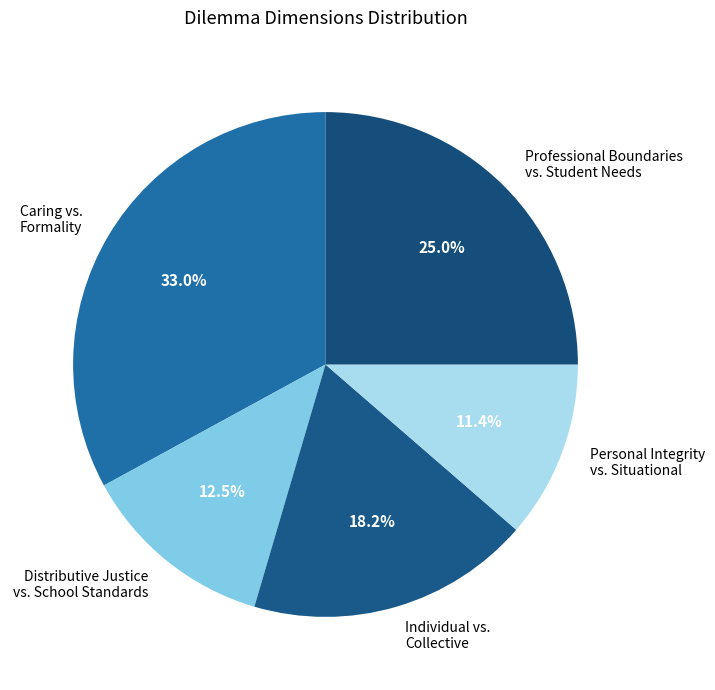

How many slices are in this pie chart?

5